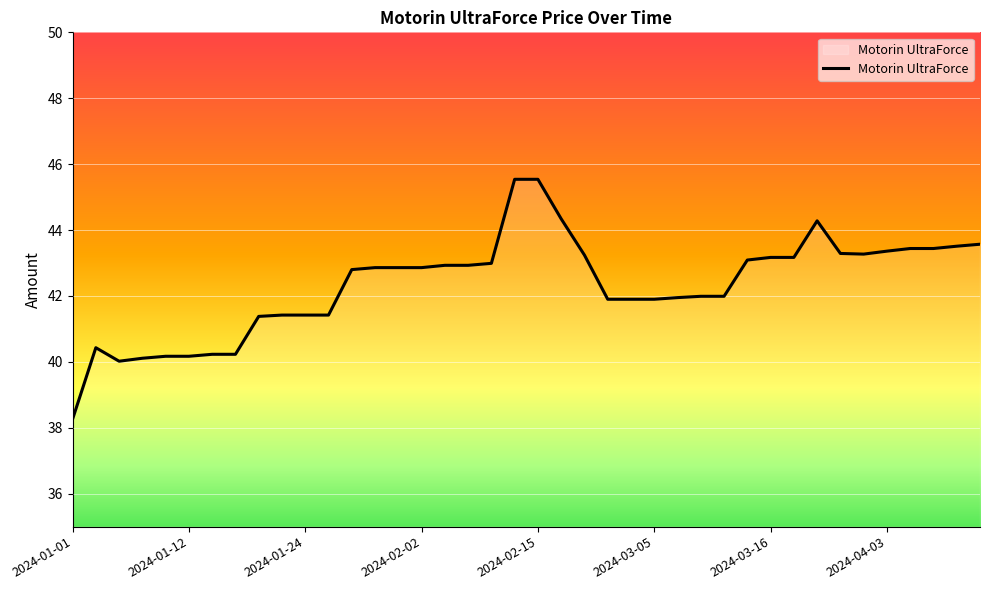

What is the difference between the maximum and minimum values?

7.3